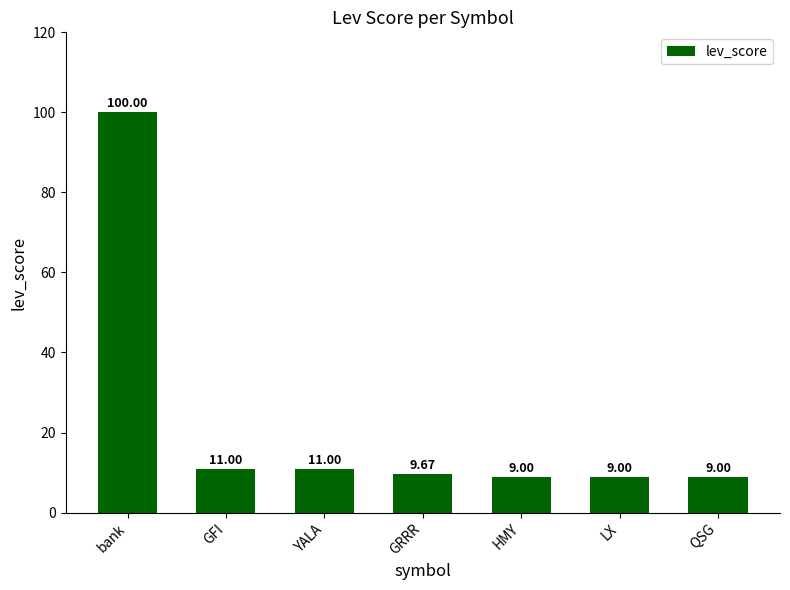

What is the ratio of the value at QSG to the value at GRRR?

0.9